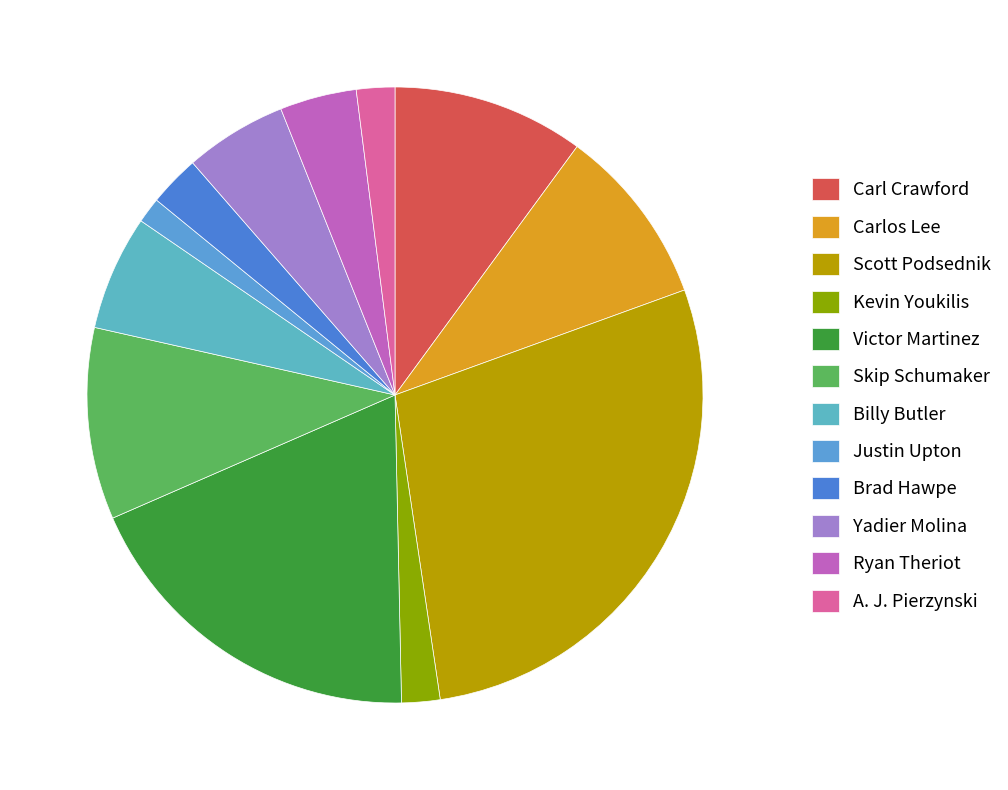

How many slices are in this pie chart?

12